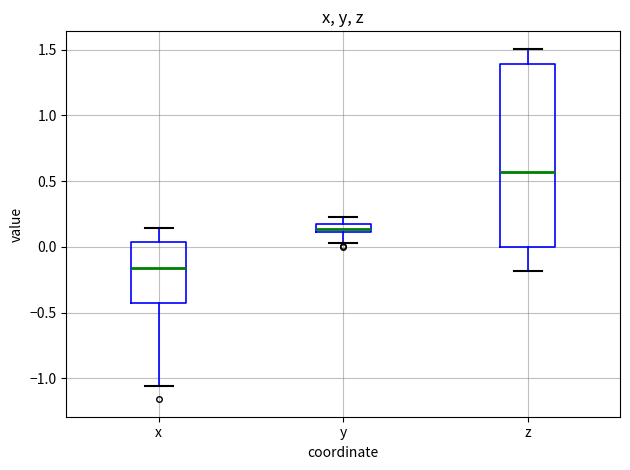

Which box's median line is the highest?

z